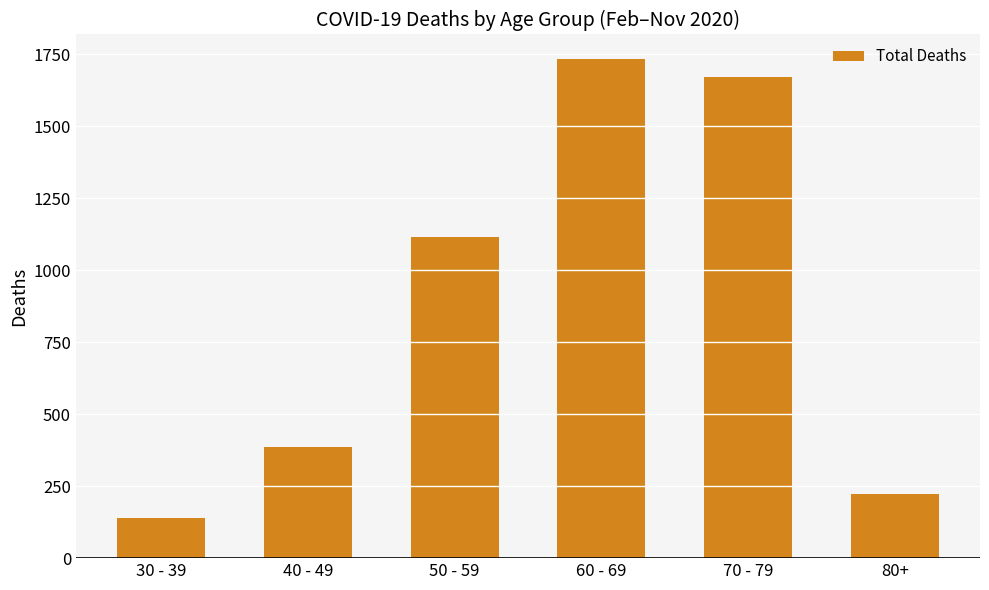

Where is the data nearest to the value 935?

50 - 59